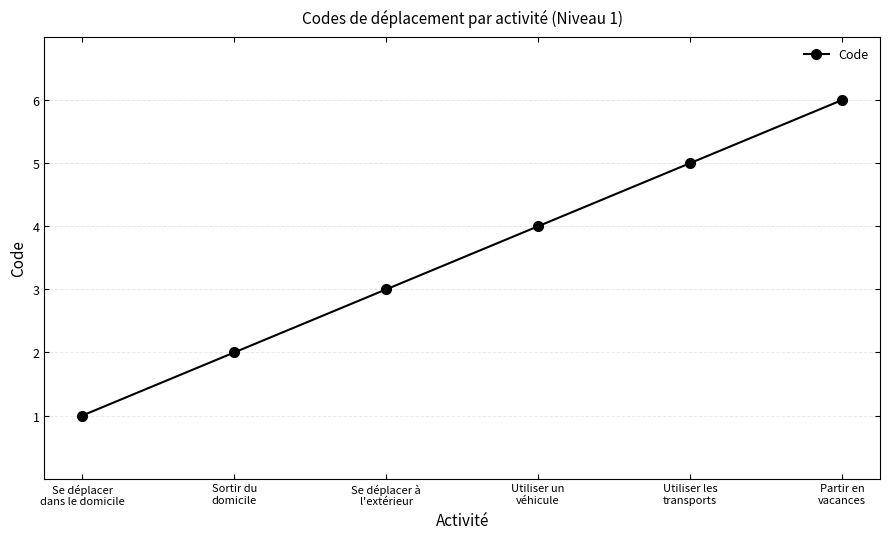

True or false: the data has more than 1 interior local peaks.

False